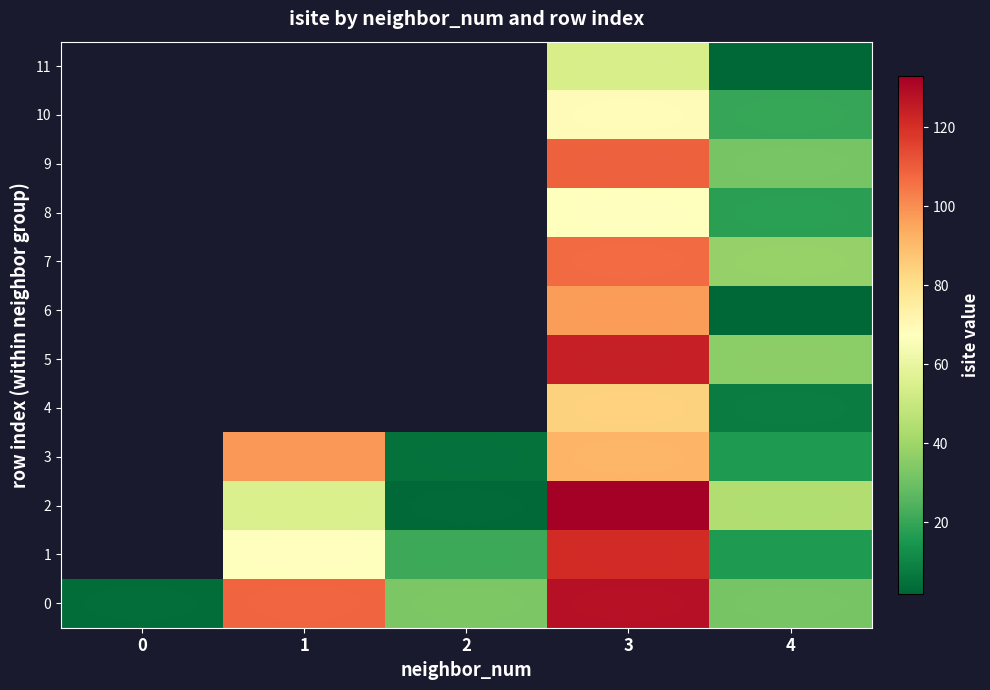

Which category has the lowest value across all series?

4